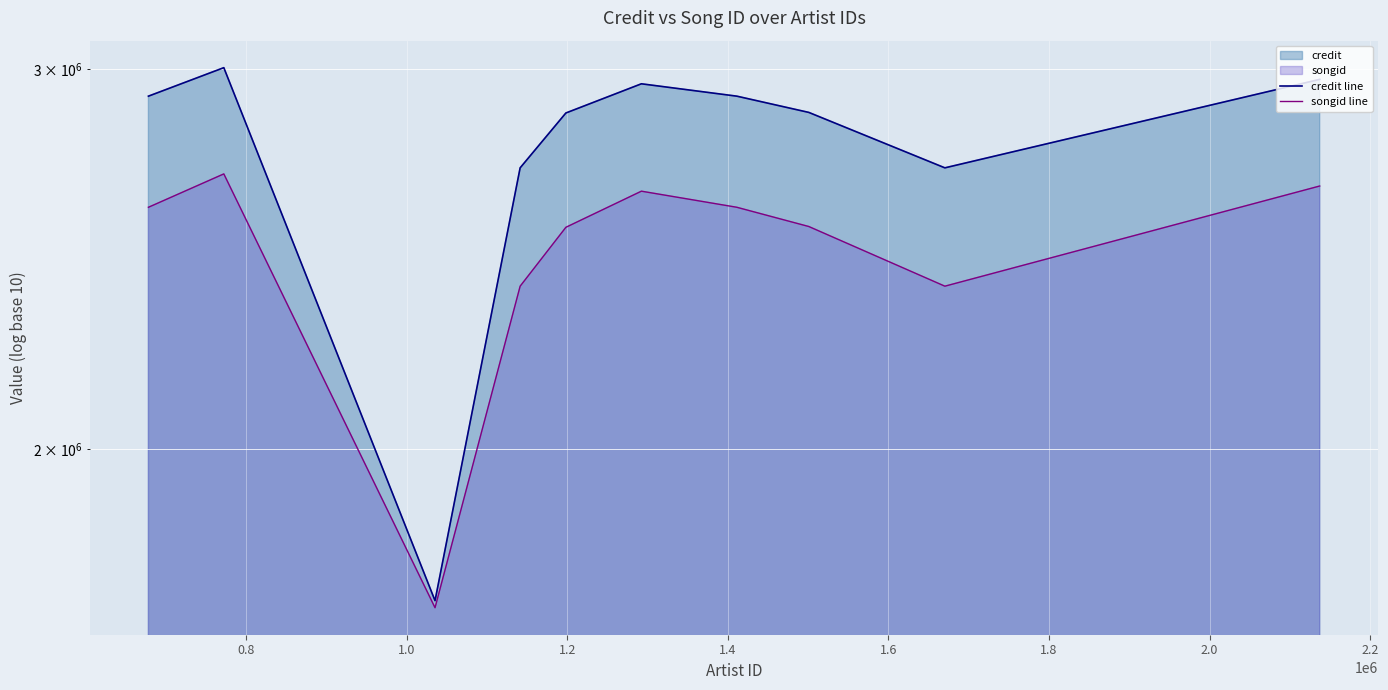

Is it true that songid line equals 3950021 at 2.4?

False